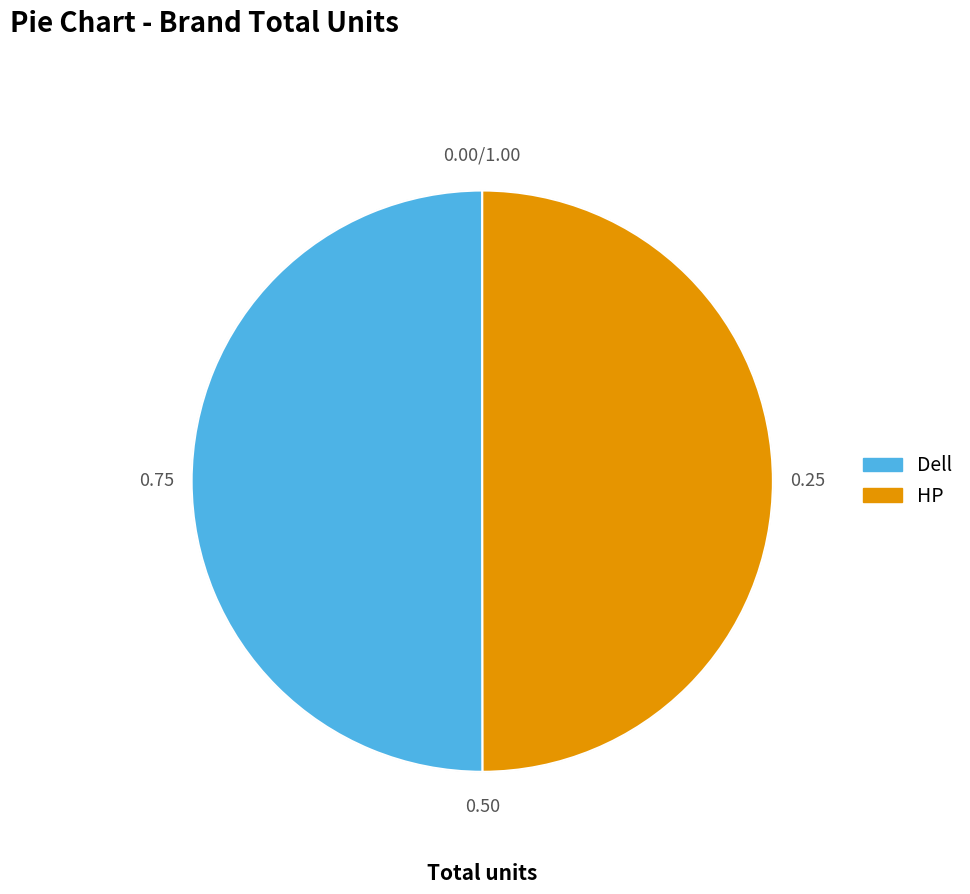

Do Dell and HP together represent more than half of the pie?

Yes